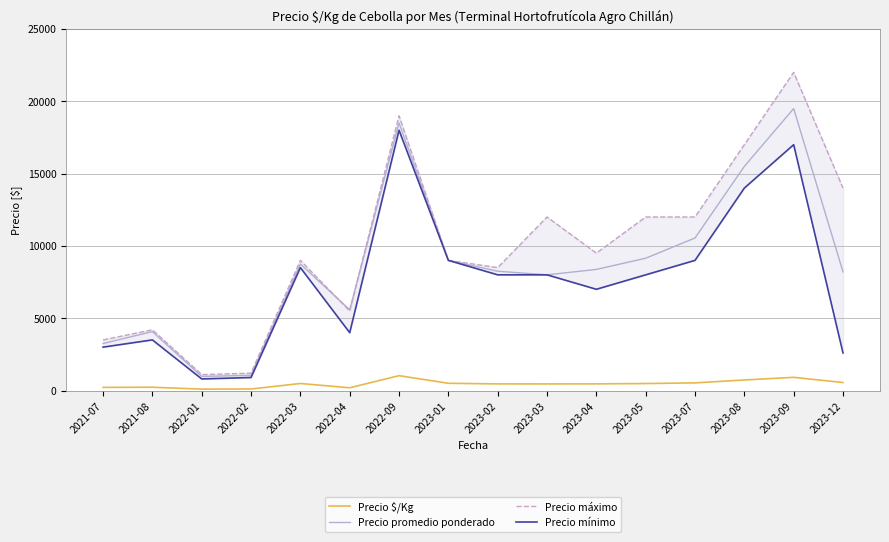

True or false: Precio promedio ponderado and Precio $/Kg intersect in this chart.

False